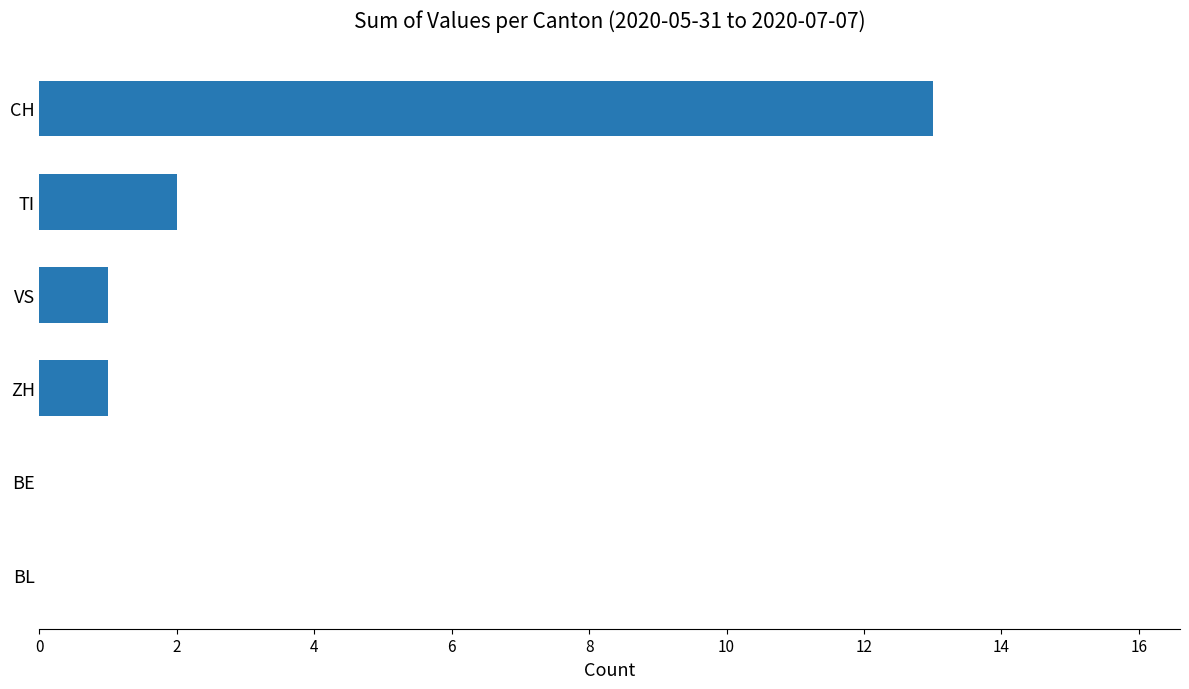

The value at CH is 4. True or false?

False